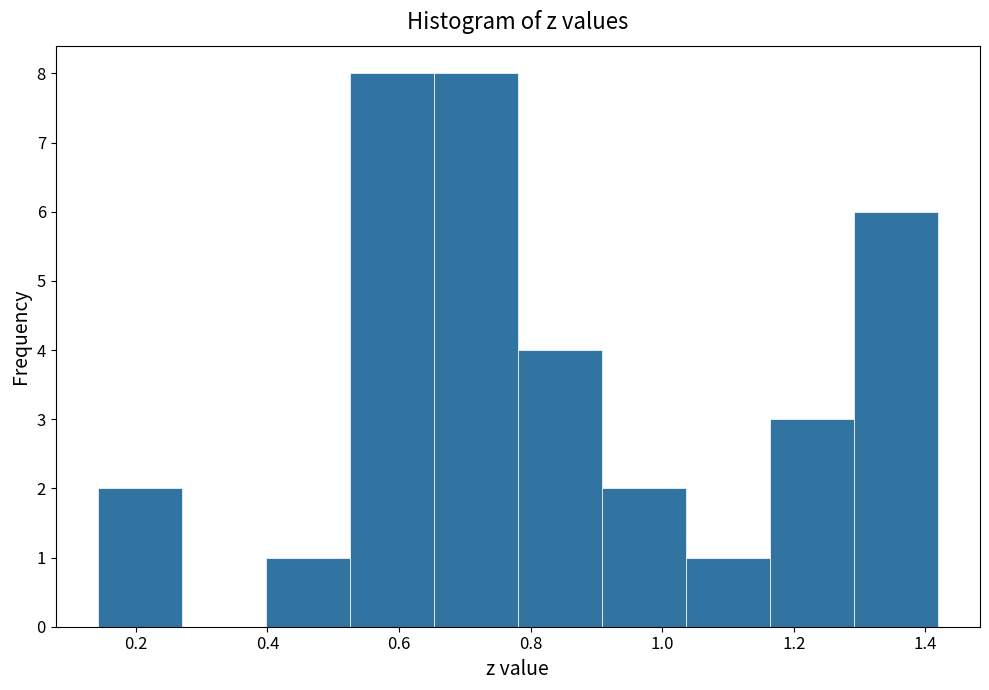

Reading left to right, transcribe this chart: for each bar, give the range it covers on the x-axis and its height. Neither the bar edges nor the heights are printed on the chart, so give them approximately, as read against the axes.

0.14 to 0.26: 2
0.26 to 0.40: 0
0.40 to 0.52: 1
0.52 to 0.66: 8
0.66 to 0.78: 8
0.78 to 0.90: 4
0.90 to 1.04: 2
1.04 to 1.16: 1
1.16 to 1.30: 3
1.30 to 1.42: 6